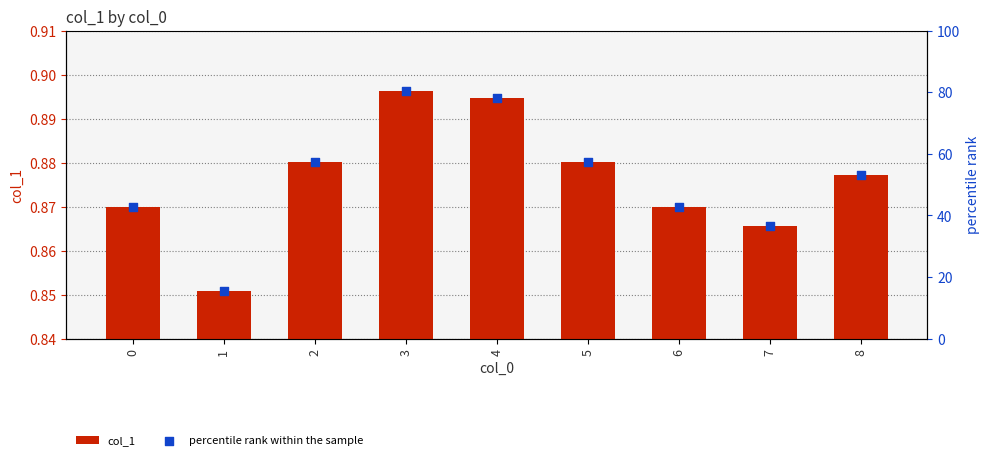

What is the total value across all series at 3?

81.2